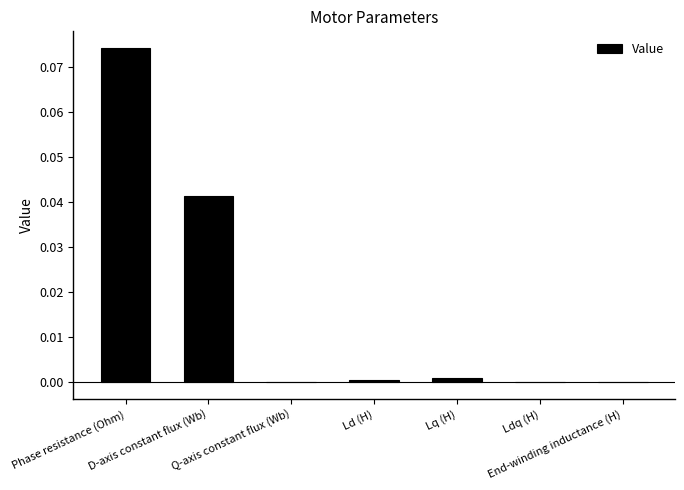

Does the chart contain stacked bars?

No